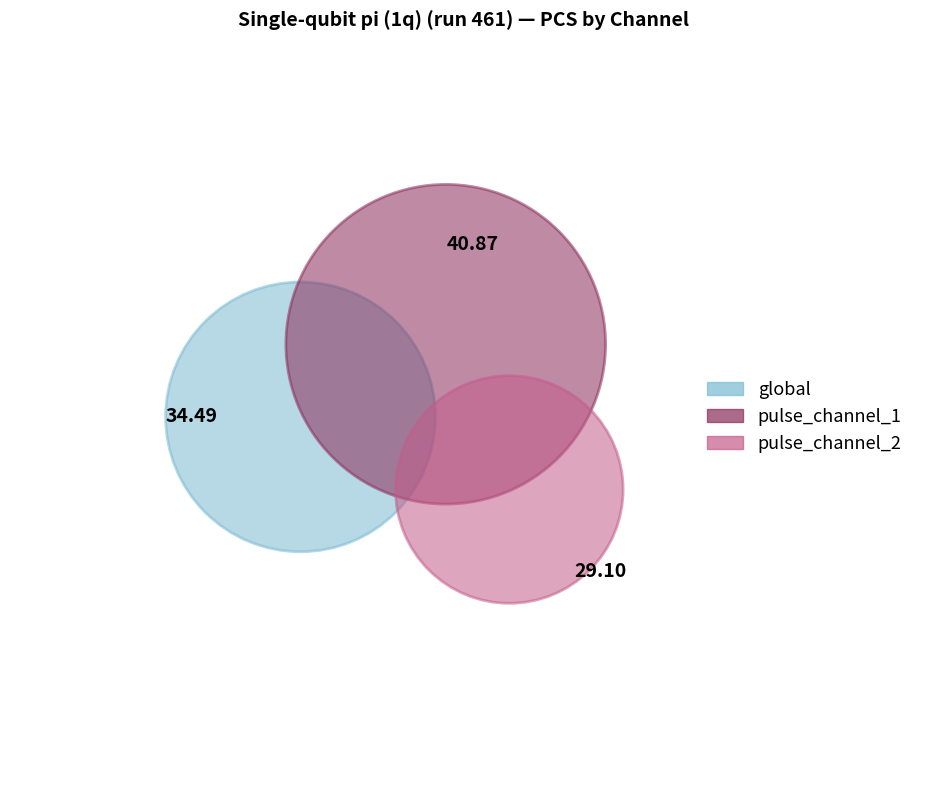

Is there a majority slice in this chart?

No